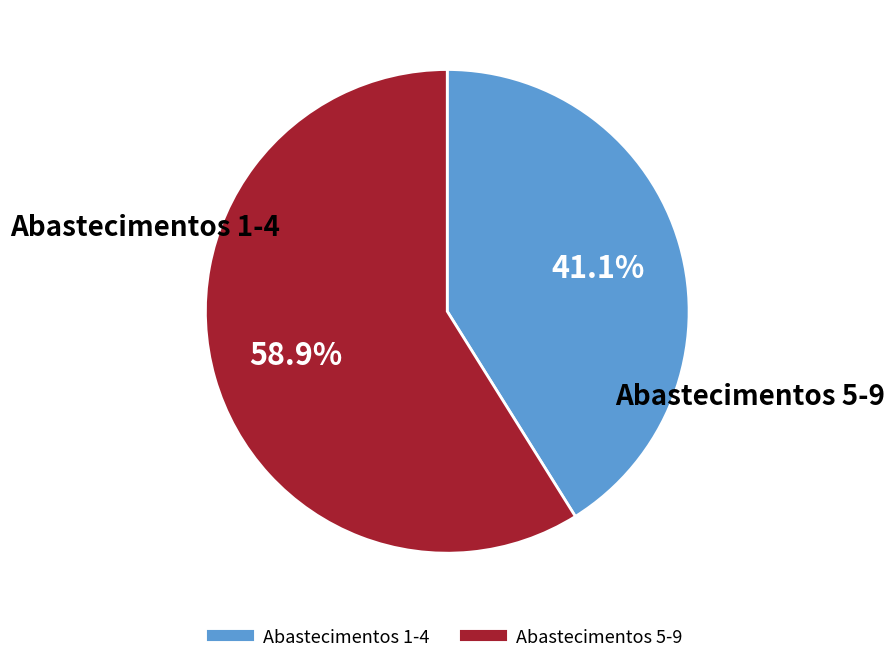

Is there any slice that represents more than half of the pie?

Yes